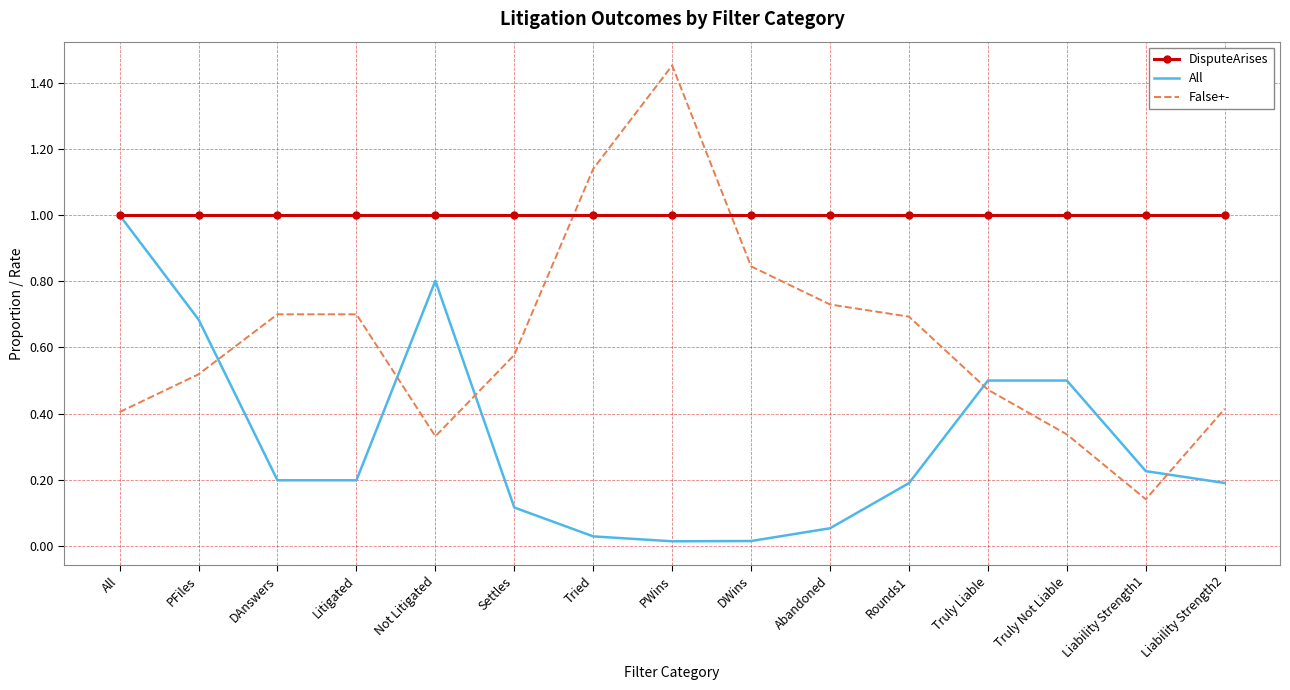

What is the average value of the DisputeArises series?

1.0